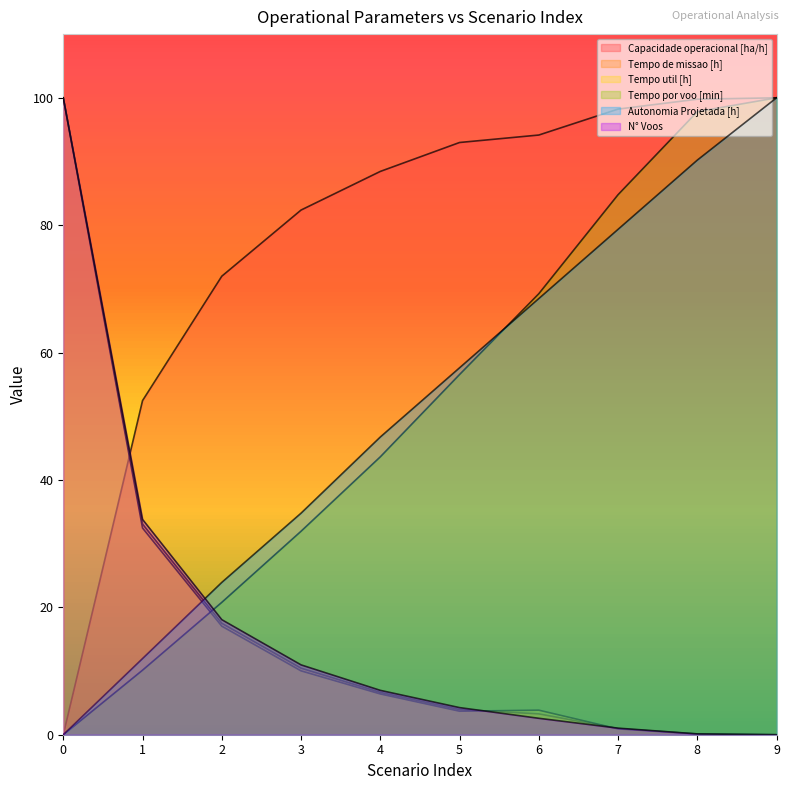

List the labels in order of Autonomia Projetada [h] value, largest first.

9, 8, 7, 6, 5, 4, 3, 2, 1, 0